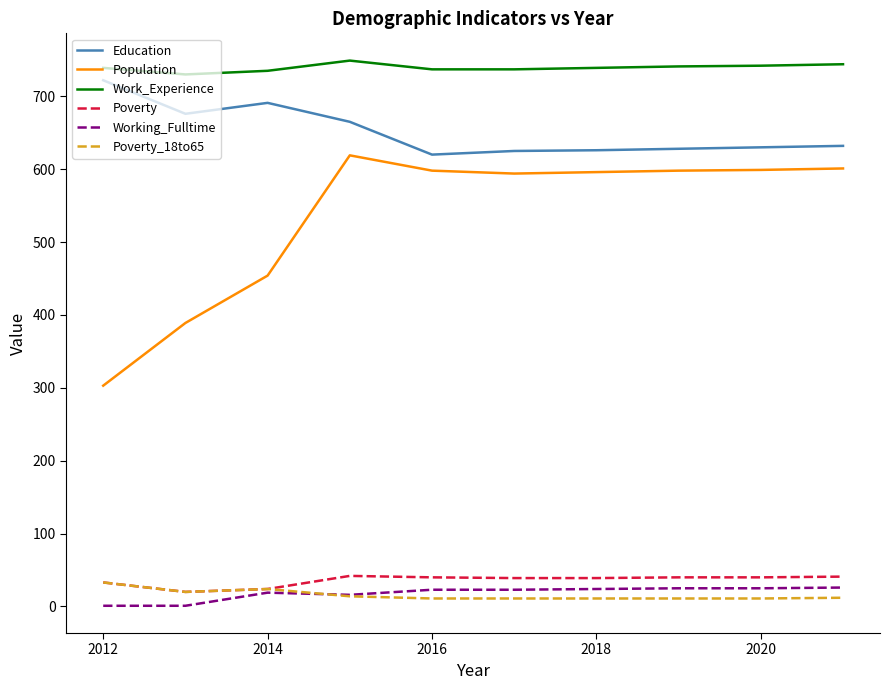

Is this an area chart (filled region under the line)?

No